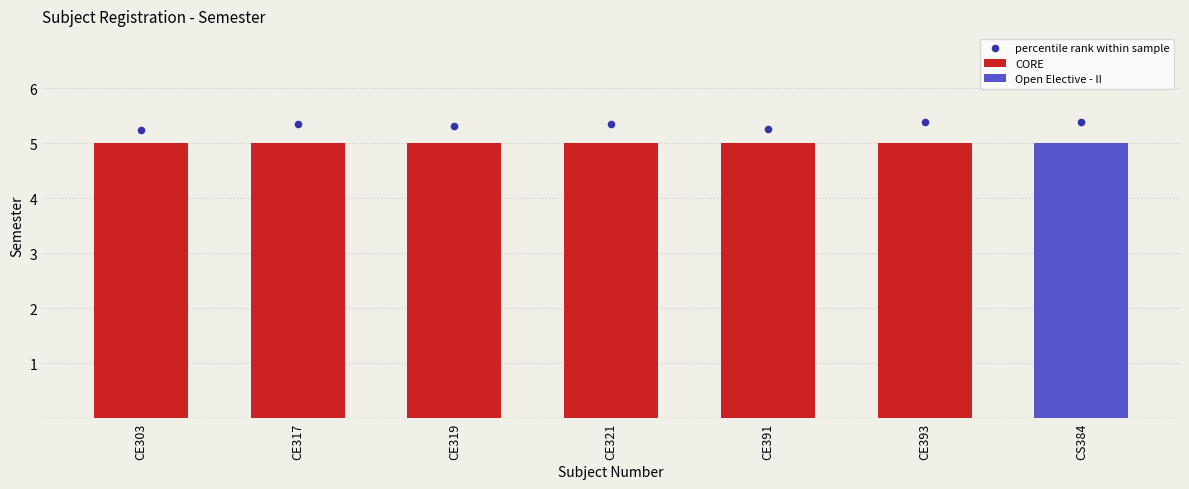

What is the ratio of the value at CS384 to the value at CE317?

1.0